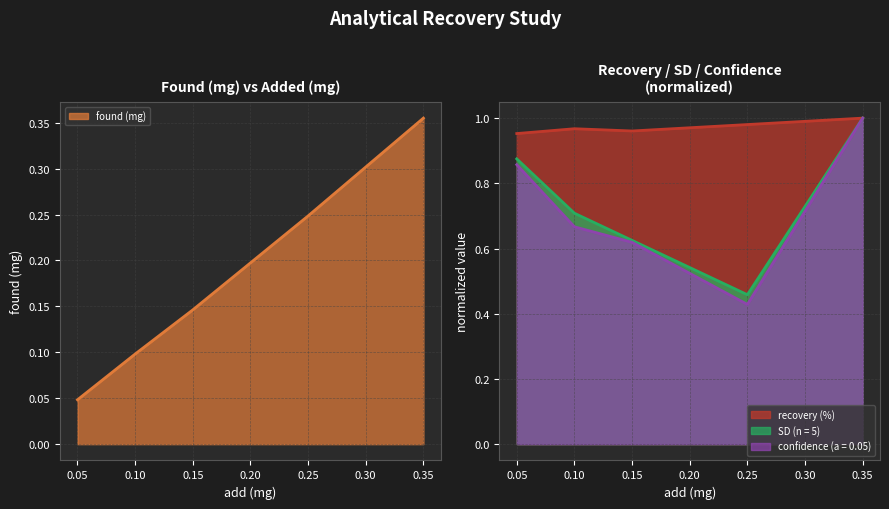

Reading right to left, extract all data points from this chart.

found (mg): 0.4	0.2	0.1	0.1	0.0
recovery (%): 1.0	1.0	1.0	1.0	1.0
SD (n = 5): 1.0	0.5	0.6	0.7	0.9
confidence (a = 0.05): 1.0	0.4	0.6	0.7	0.9